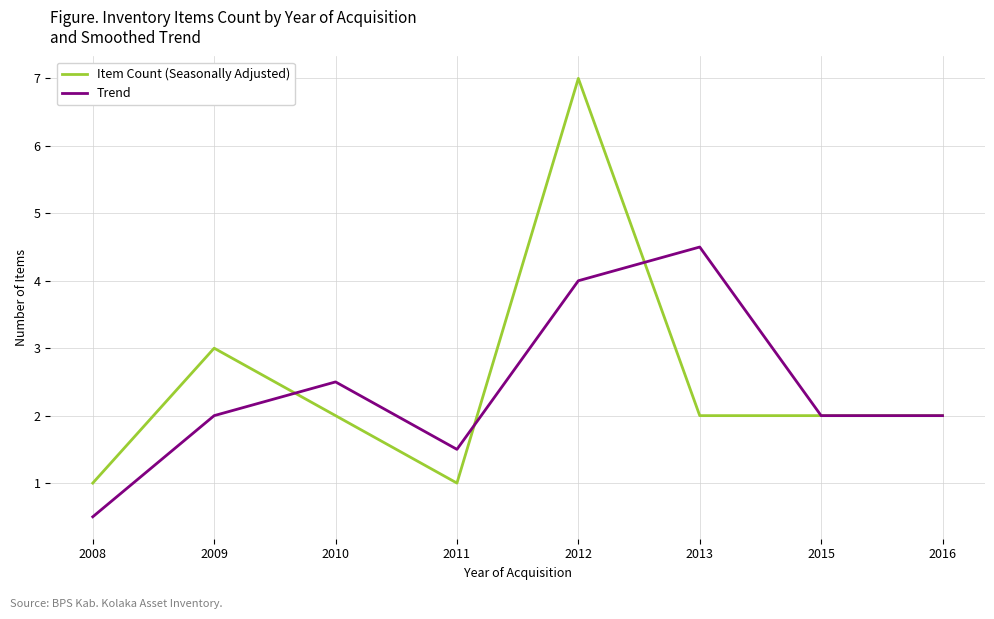

What is the sum of the Item Count (Seasonally Adjusted) values at 2015 and 2011?

3.0